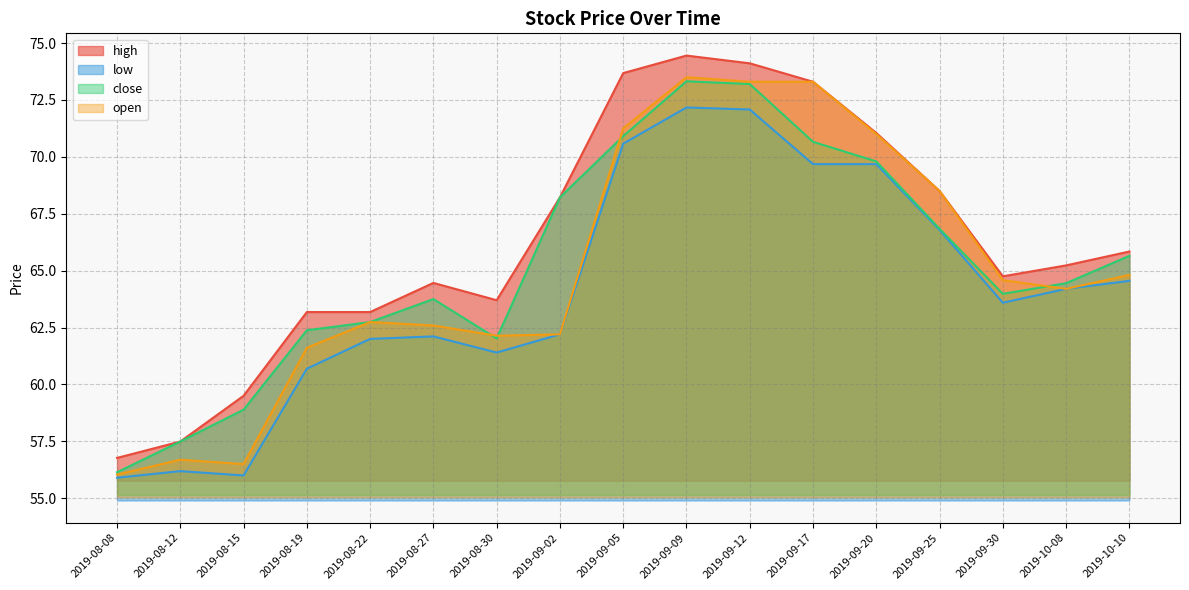

Which series has the largest range (max minus min)?

high